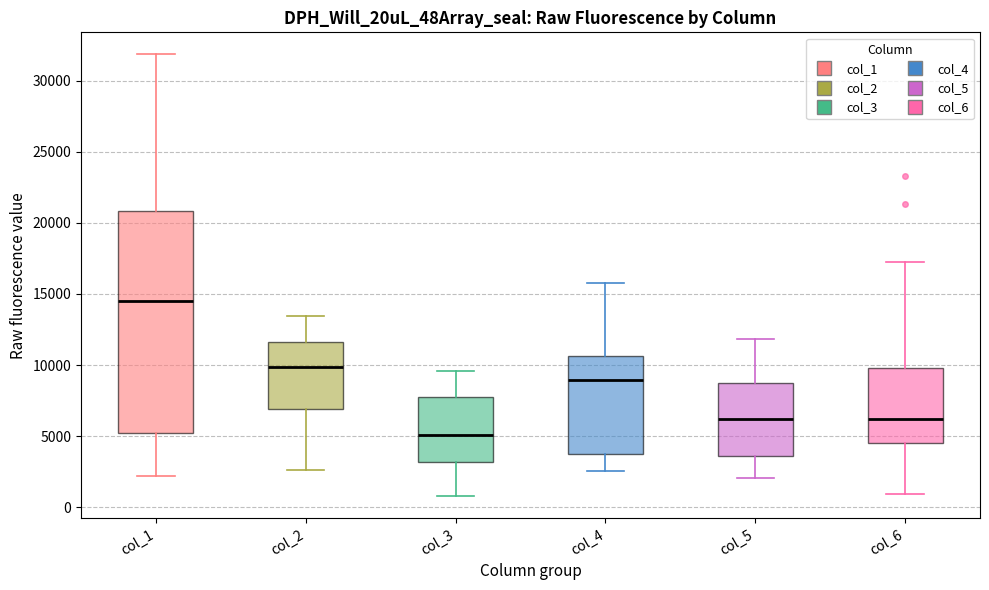

Reading left to right, read every box against the y-axis: the position of its median line, the range the box covers, and the ends of its whiskers. The values are not printed on the chart, so give them approximately, as read against the axis.

col_1: median 14500, box 5000 to 21000, whiskers 2000 to 32000
col_2: median 10000, box 7000 to 11500, whiskers 2500 to 13500
col_3: median 5000, box 3000 to 7500, whiskers 1000 to 9500
col_4: median 9000, box 3500 to 10500, whiskers 2500 to 16000
col_5: median 6000, box 3500 to 8500, whiskers 2000 to 12000
col_6: median 6000, box 4500 to 10000, whiskers 1000 to 17000